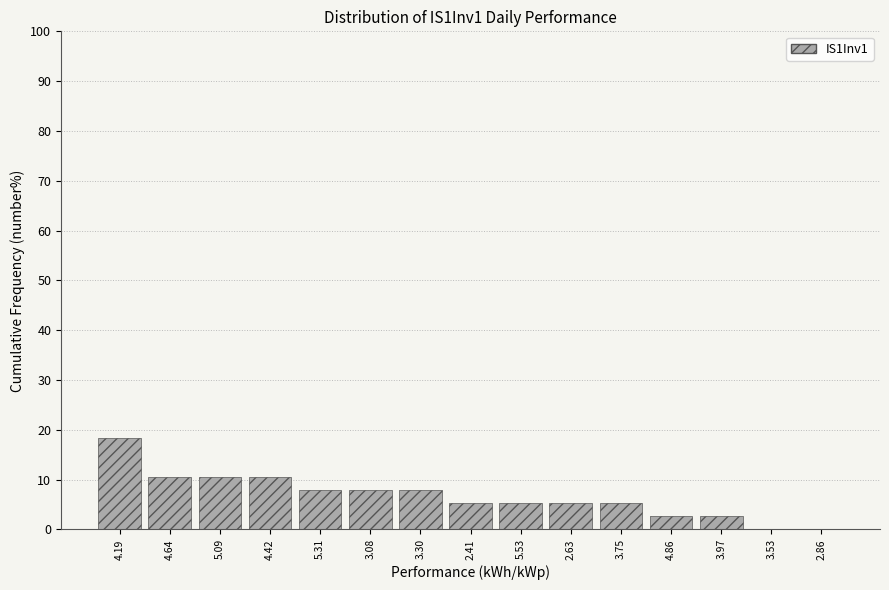

Reading right to left, what are all the values shown in this chart?

2.86=0.0	3.53=0.0	3.97=2.6	4.86=2.6	3.75=5.3	2.63=5.3	5.53=5.3	2.41=5.3	3.30=7.9	3.08=7.9	5.31=7.9	4.42=10.5	5.09=10.5	4.64=10.5	4.19=18.4